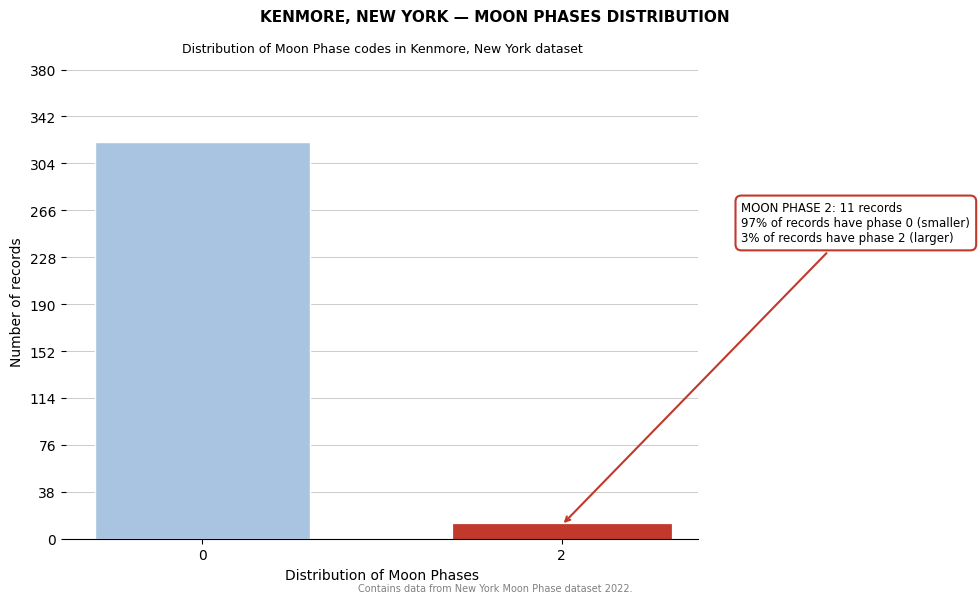

Reading left to right, transcribe all the data shown in this chart.

0=321	2=11